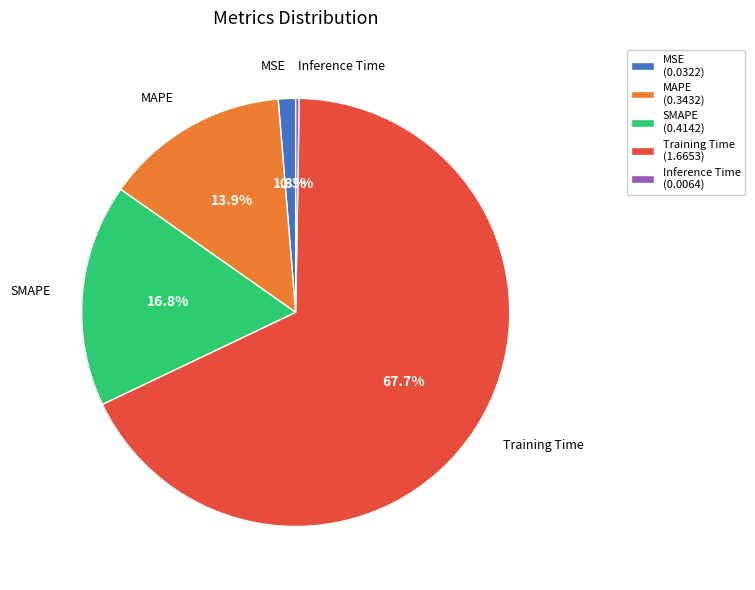

Is there any slice that represents more than half of the pie?

Yes